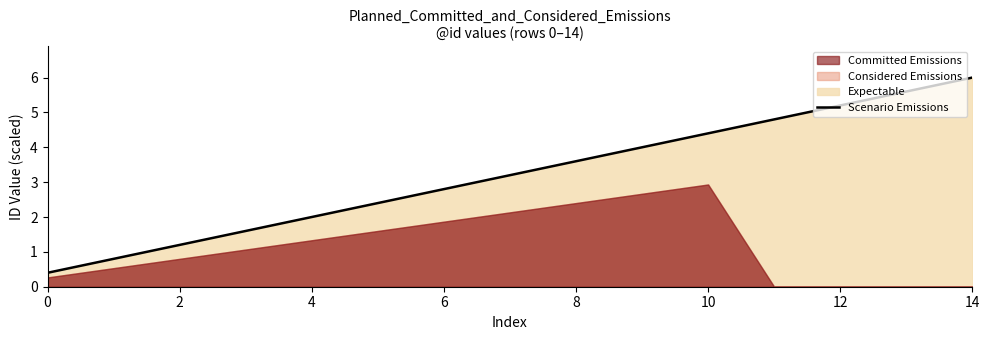

The Scenario Emissions series shows 1.2 at 2. True or false?

True